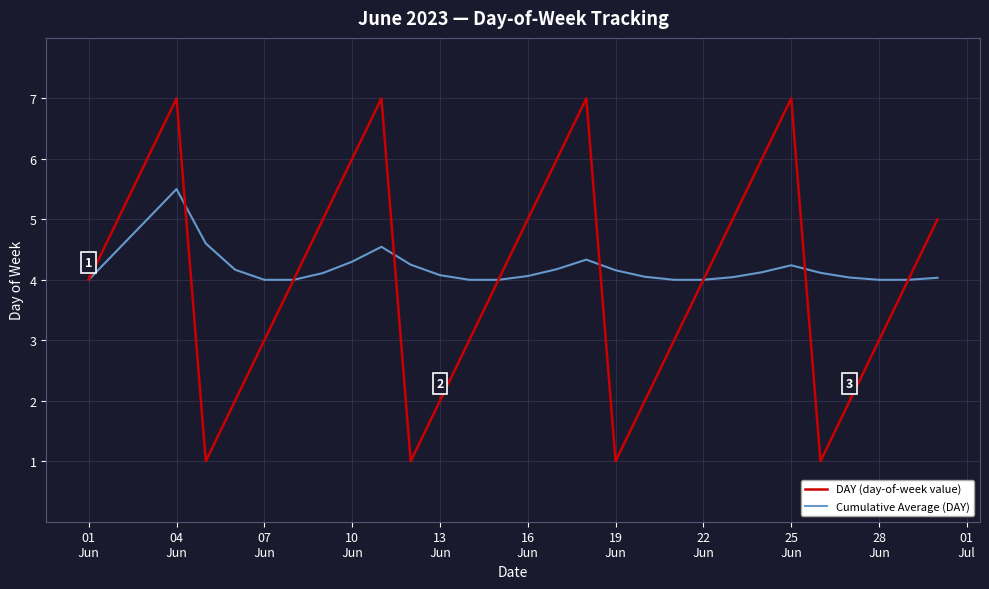

Which series has the widest spread of values?

DAY (day-of-week value)